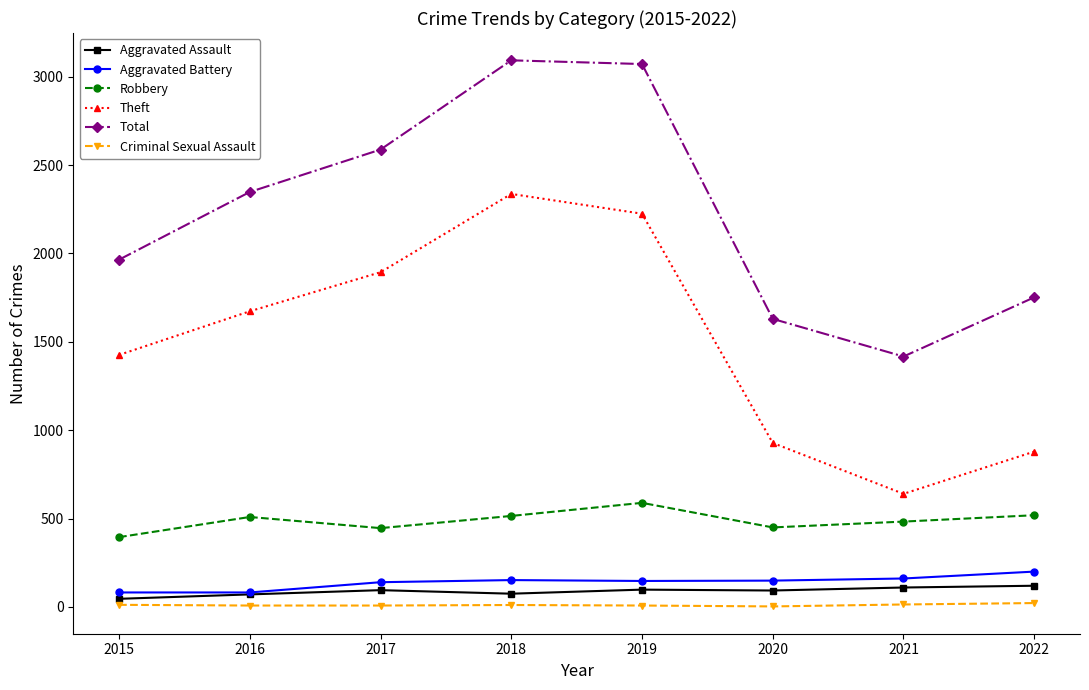

Between 2017 and 2019, which series saw the biggest shift?

Total